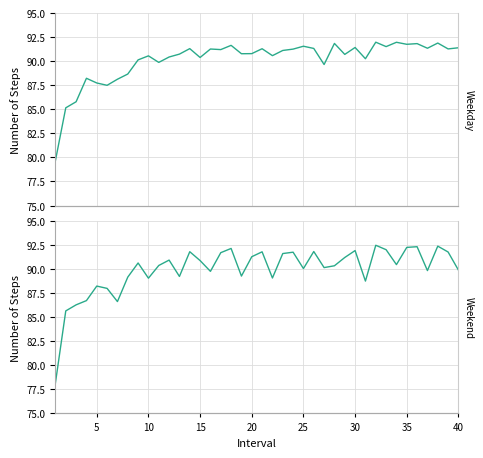

What is the sum of all col_1 (lower) values?

3597.7